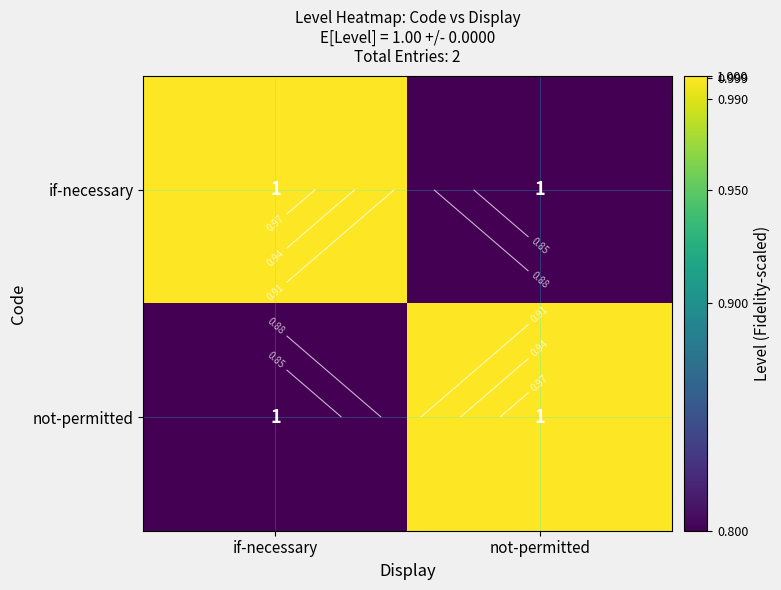

True or false: not-permitted has a value of 0.2 at if-necessary.

False